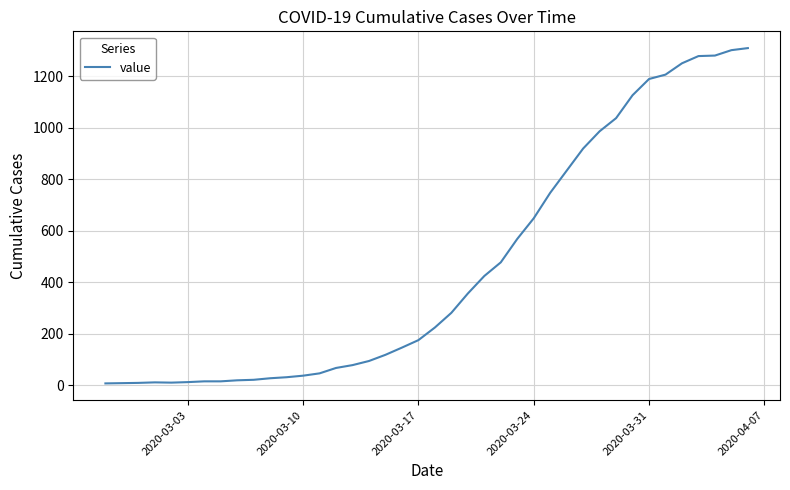

What is the greatest value displayed?

1309